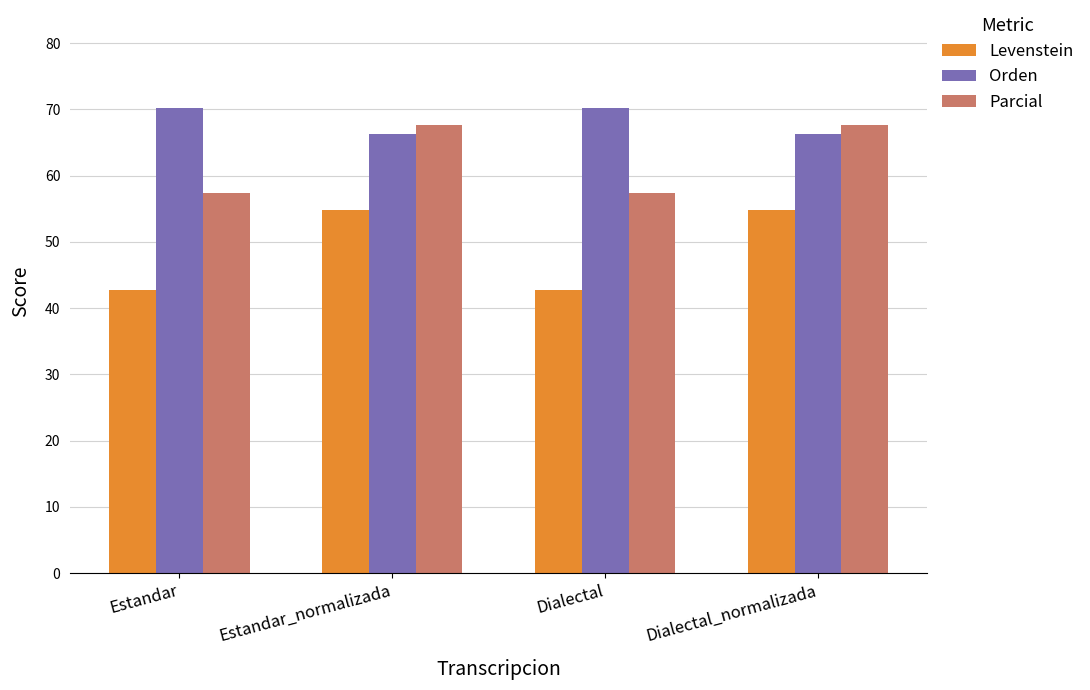

Is it true that Parcial equals 67.6 at Estandar_normalizada?

True